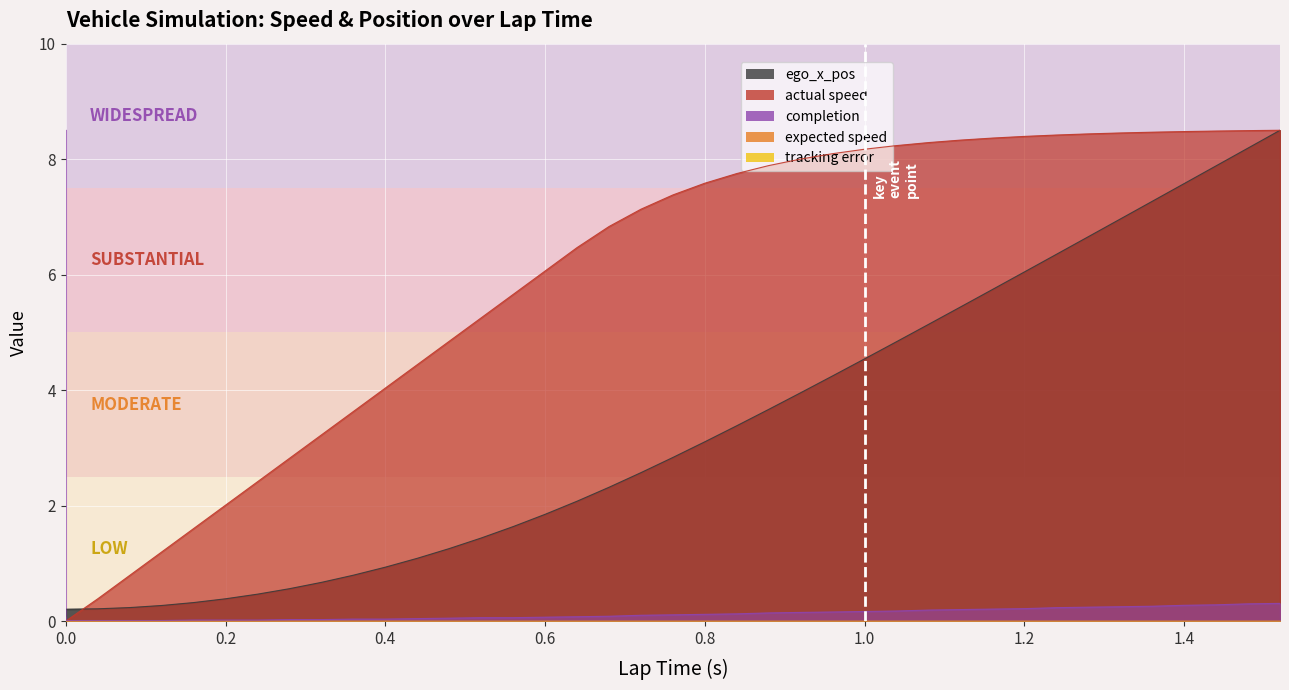

Rank the series by their average value, from highest to lowest.

actual speed, ego_x_pos, completion